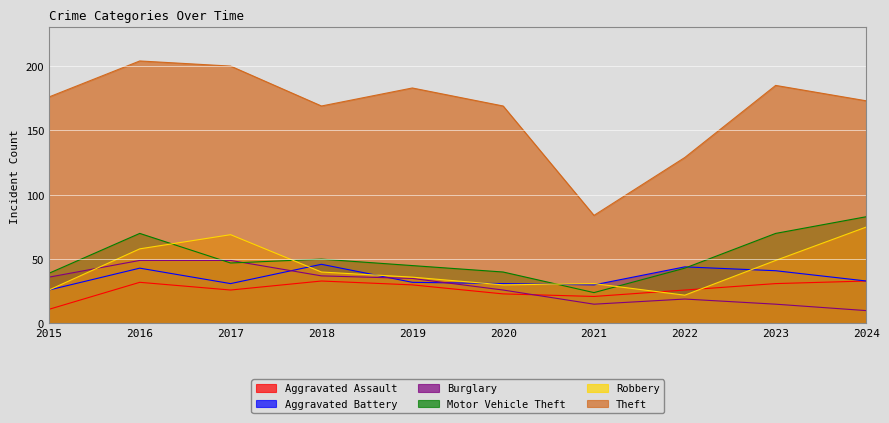

Reading left to right, list all the values displayed in this chart.

Aggravated Assault: 11	32	26	33	30	23	21	26	31	33
Aggravated Battery: 26	43	31	46	32	31	30	44	41	33
Burglary: 36	49	49	37	35	26	15	19	15	10
Motor Vehicle Theft: 39	70	47	50	45	40	24	43	70	83
Robbery: 26	58	69	40	36	30	31	22	49	75
Theft: 176	204	200	169	183	169	84	129	185	173